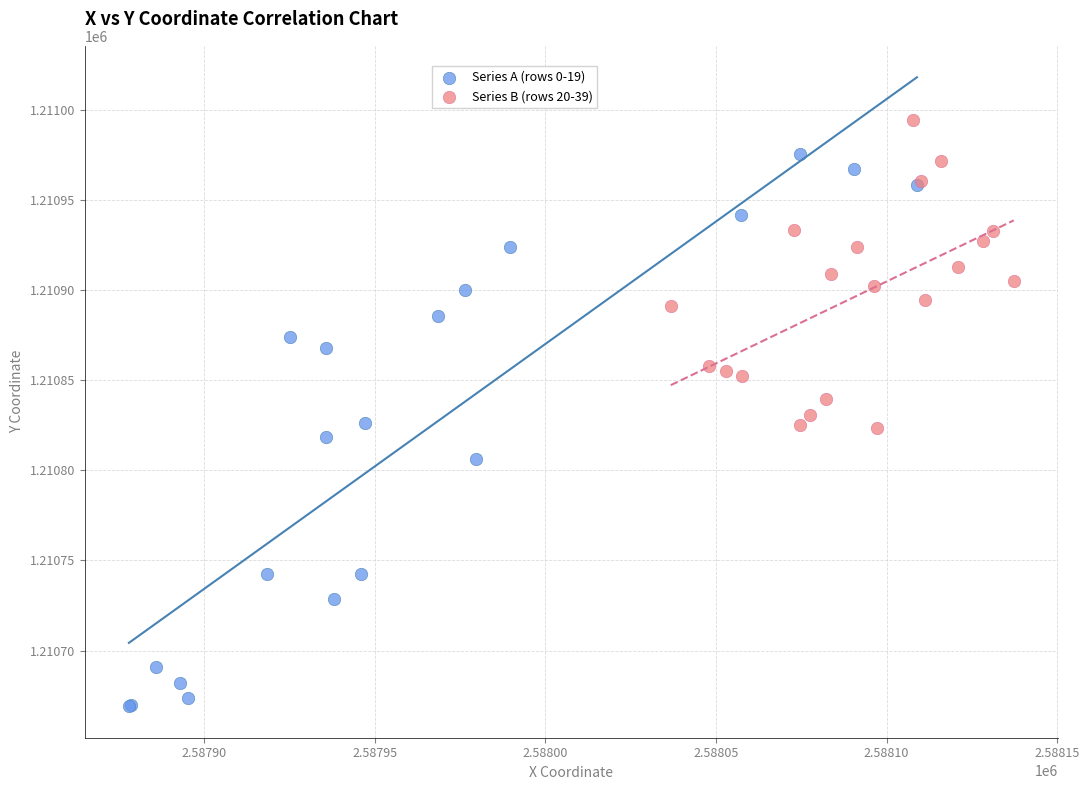

Which series has the widest spread of Y values?

Series A (rows 0-19)